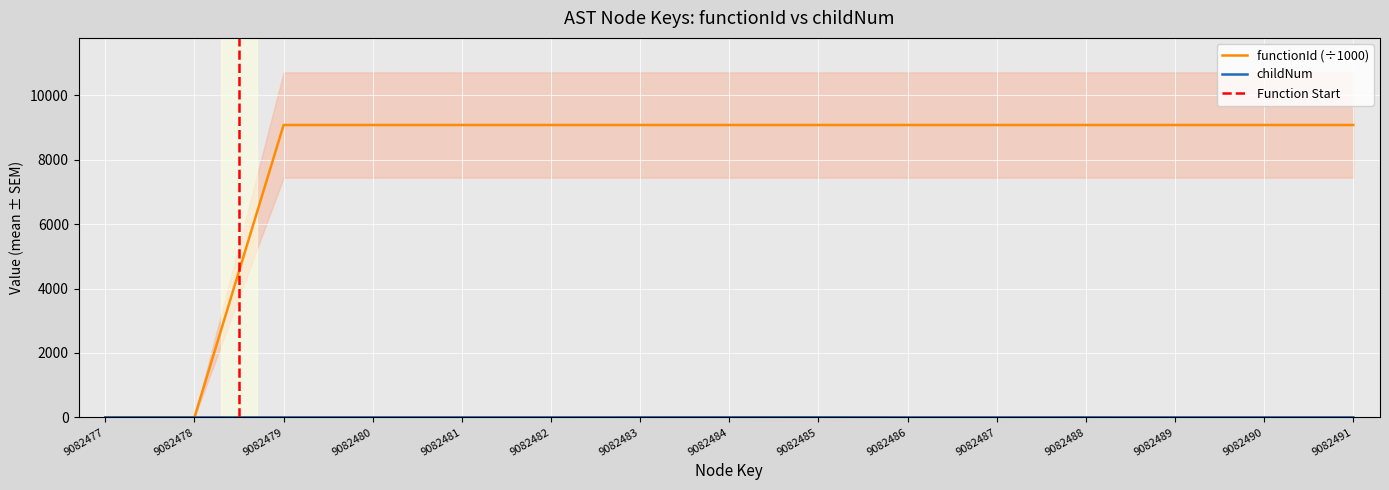

What is the spread (max minus min) of values at 9082485?

9079.5